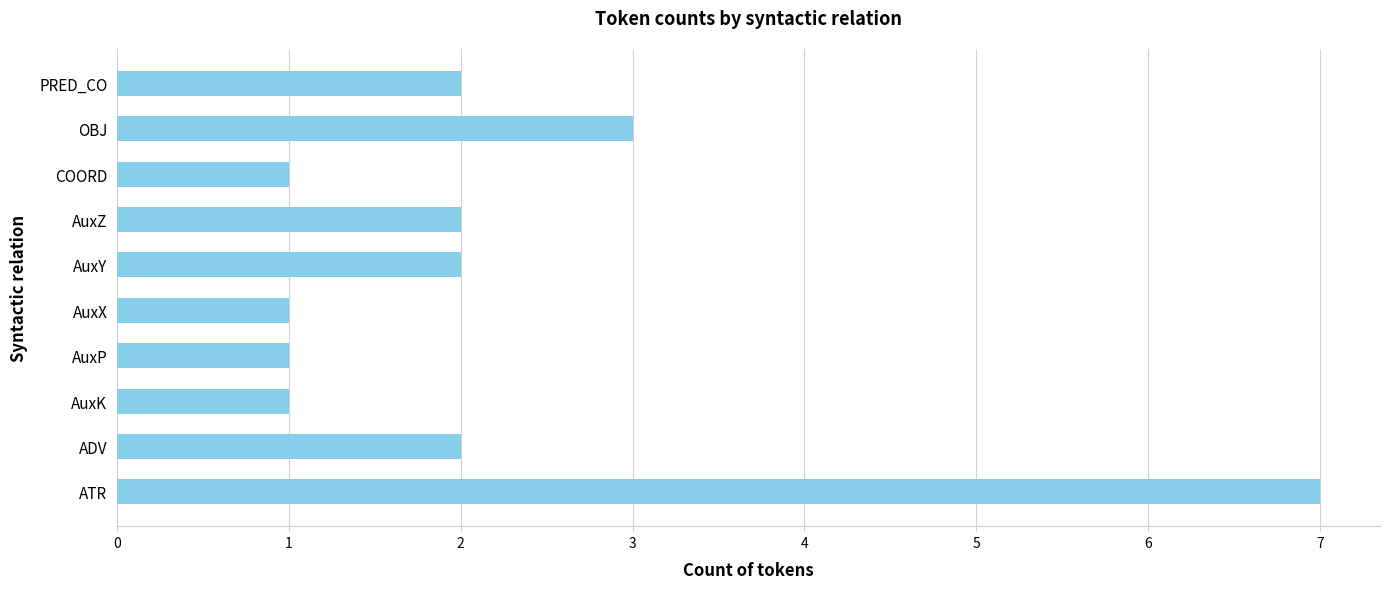

Between ATR and ADV, which is larger?

ATR